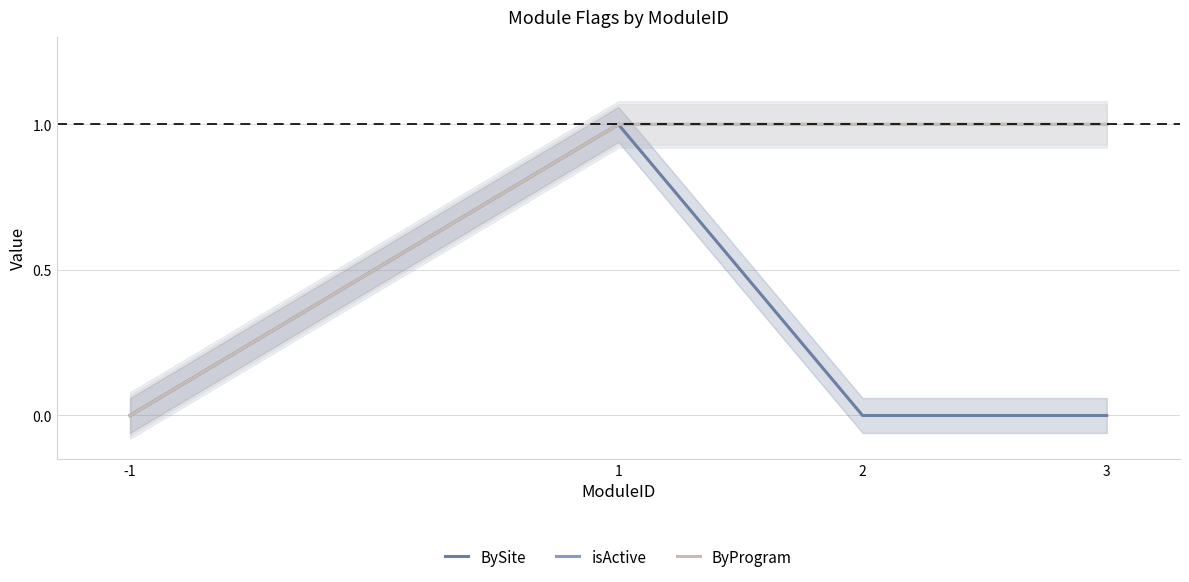

Count the BySite values in the range 0 to 1.

4